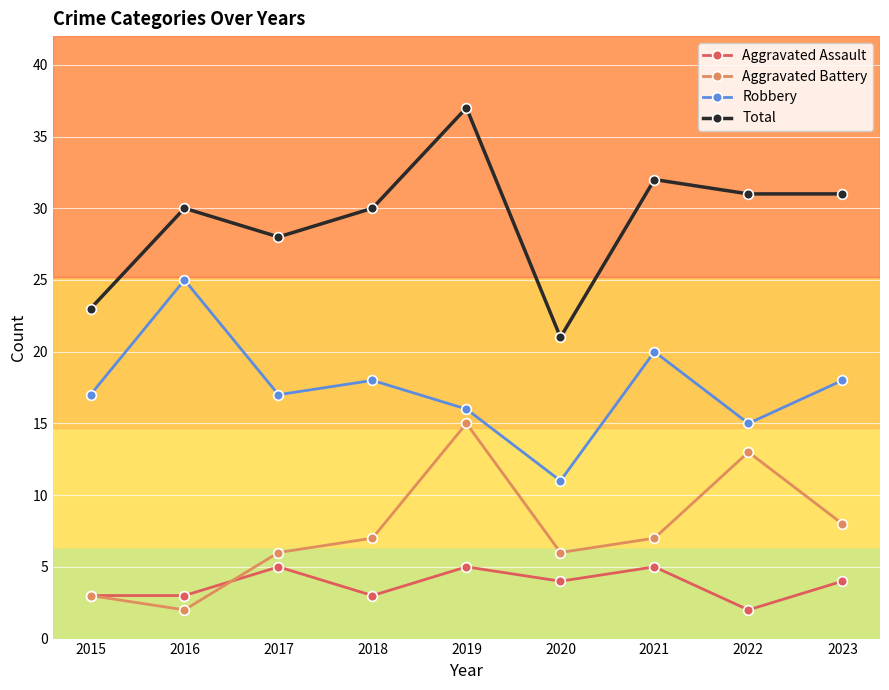

How many values in the Aggravated Assault series are below 4?

4